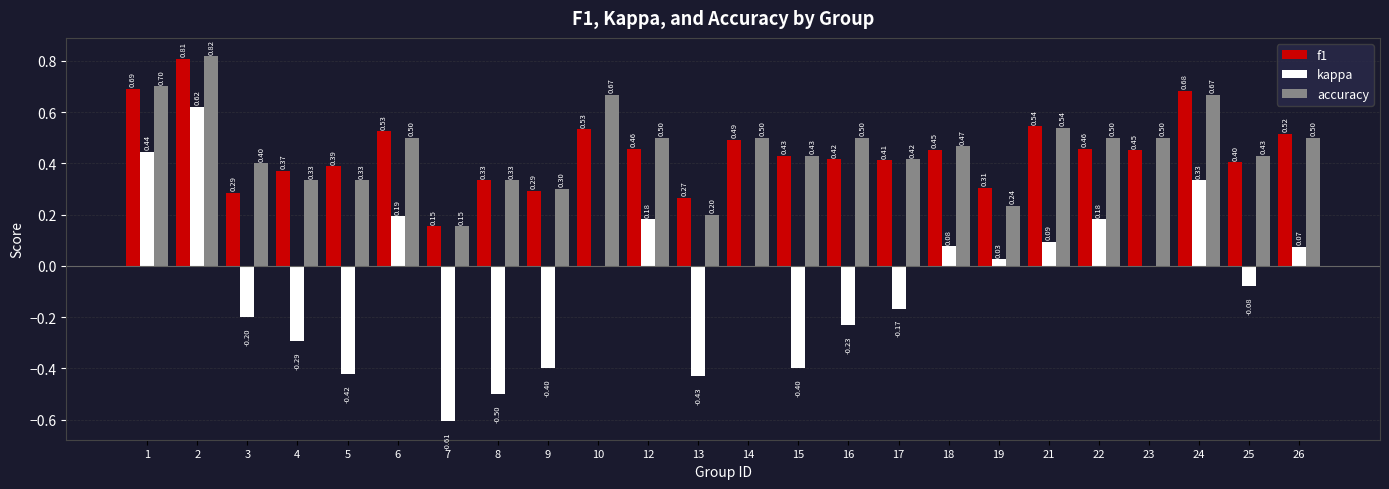

What is the total value across all series at 5?

0.3